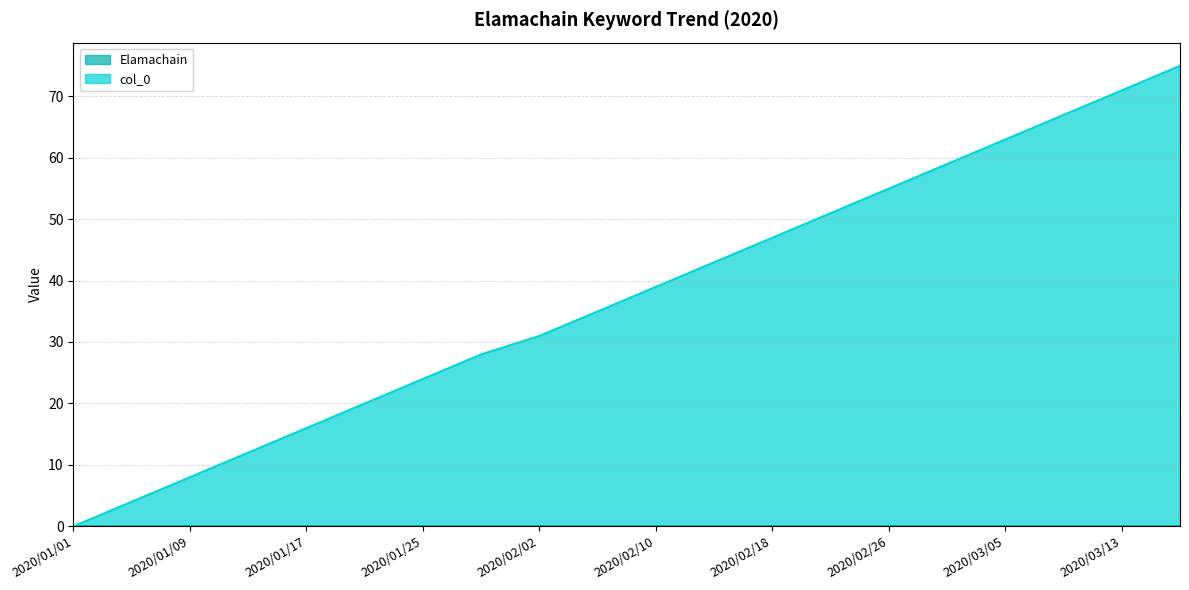

Reading right to left, list all the values displayed in this chart.

2020/03/17=75	2020/03/13=71	2020/03/09=67	2020/03/05=63	2020/03/01=59	2020/02/26=55	2020/02/22=51	2020/02/18=47	2020/02/14=43	2020/02/10=39	2020/02/06=35	2020/02/02=31	2020/01/29=28	2020/01/25=24	2020/01/21=20	2020/01/17=16	2020/01/13=12	2020/01/09=8	2020/01/05=4	2020/01/01=0